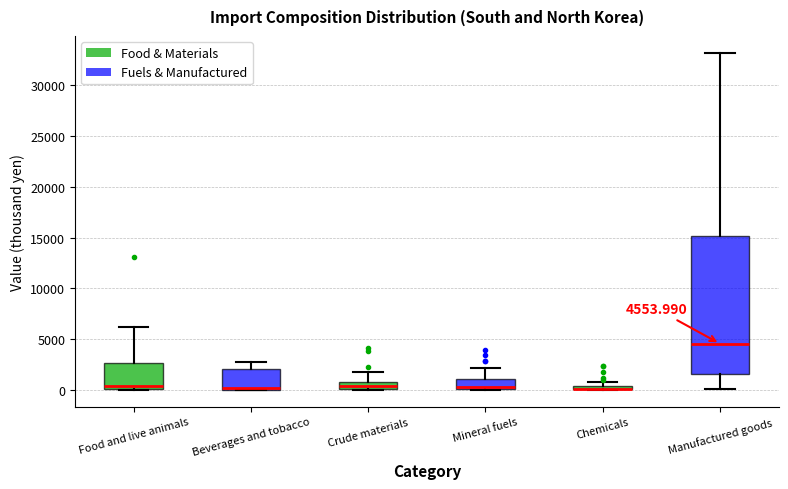

Comparing the boxes themselves (not the whiskers), which one is the tallest?

Manufactured goods